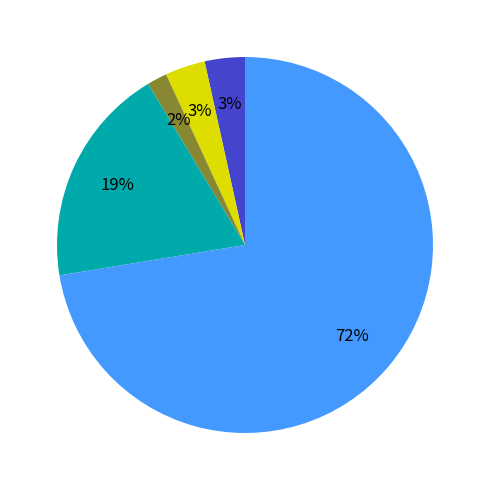

How many slices are in this pie chart?

5